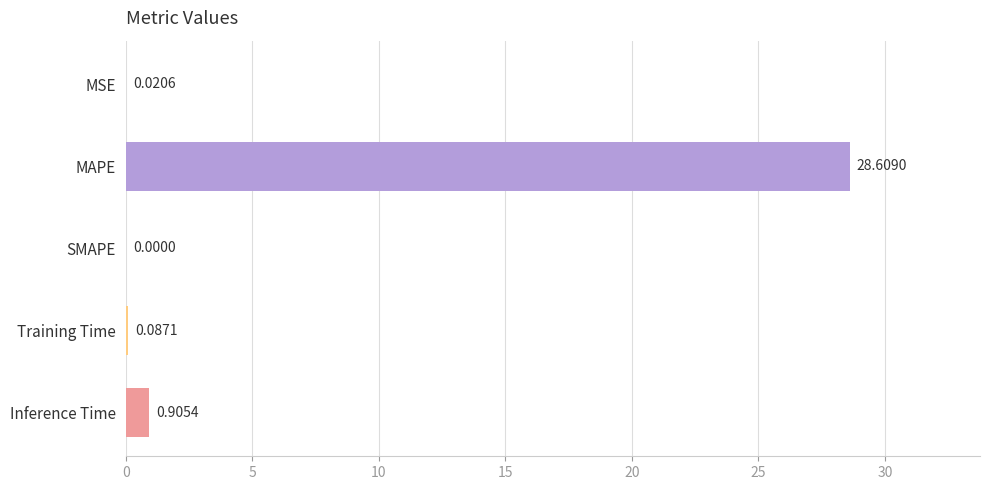

What is the change in value from SMAPE to Inference Time?

+0.9